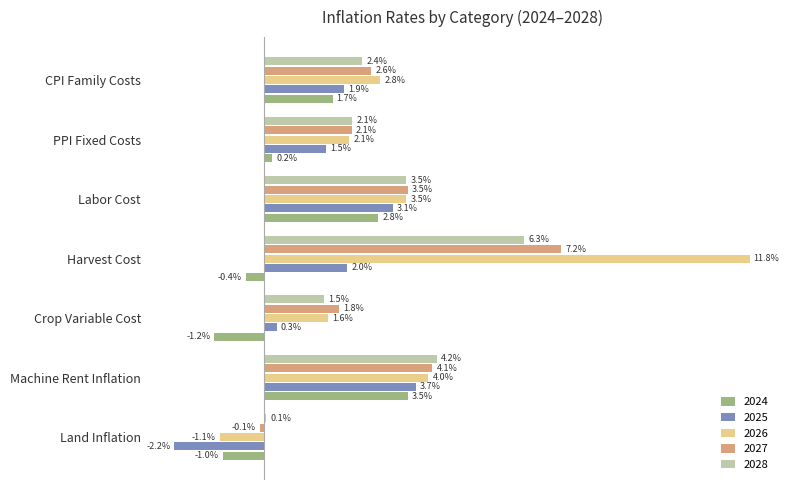

At how many categories does at least one series exceed 0?

7